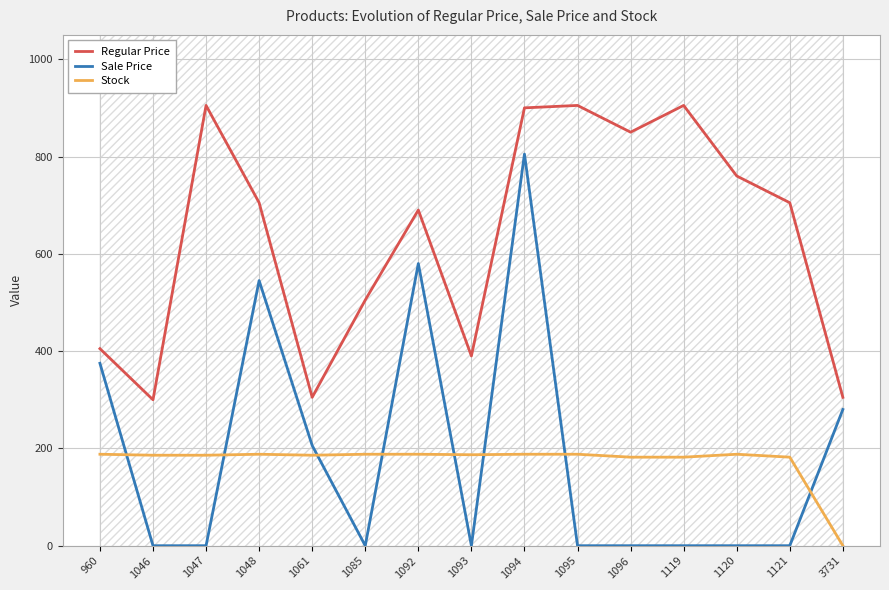

Between which two adjacent categories do Sale Price and Stock first intersect?

960 and 1046